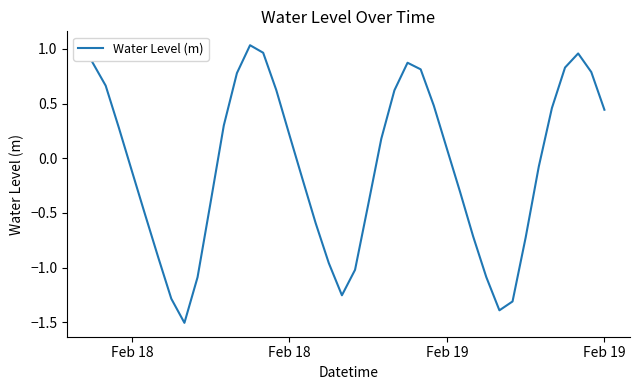

What is the difference between the maximum and minimum values?

2.5